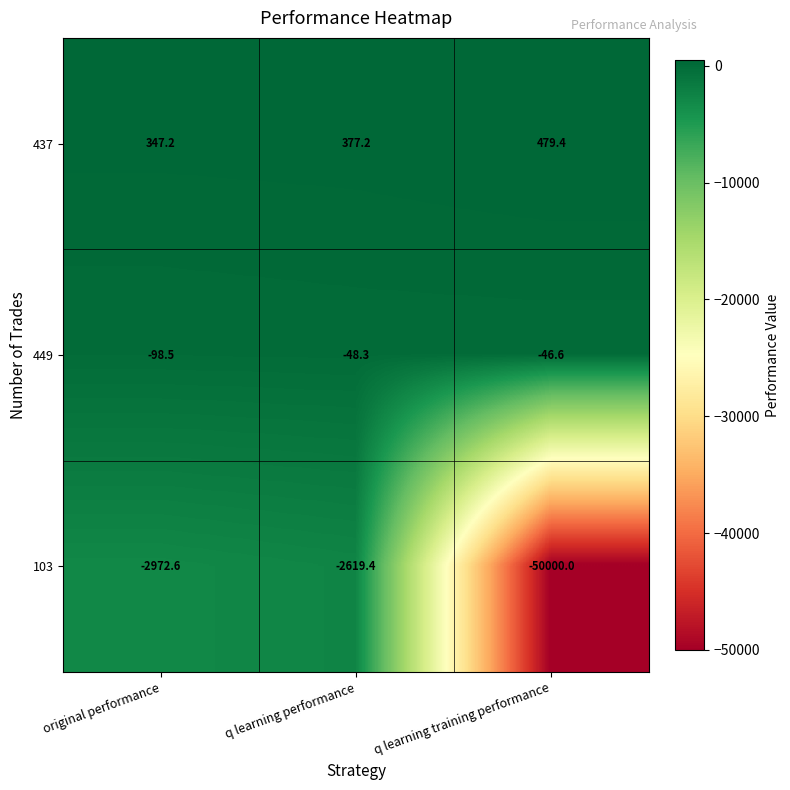

Reading left to right, list all the values displayed in this chart.

437: 347.2	377.2	479.4
449: -98.5	-48.3	-46.6
103: -2972.6	-2619.4	-50000.0